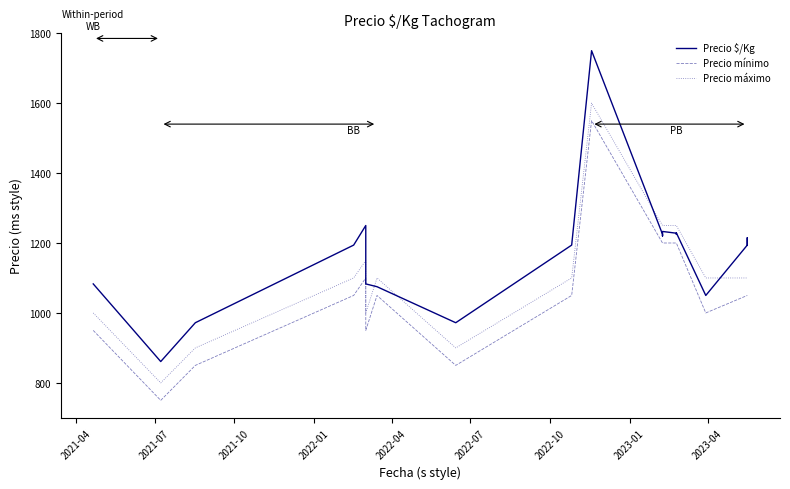

What are all the series names shown in the legend?

Precio $/Kg, Precio mínimo, Precio máximo